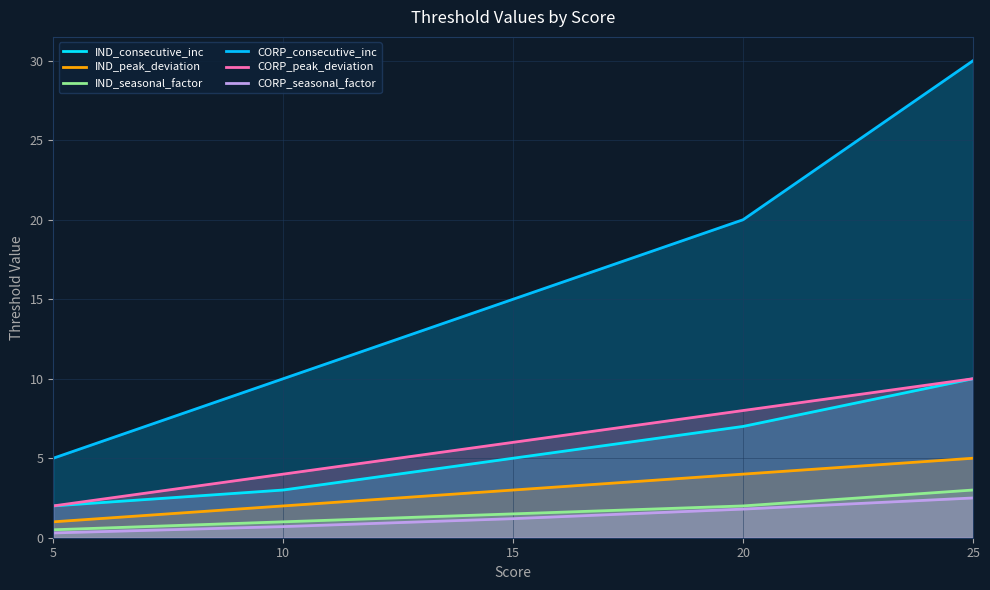

What is the difference between the maximum and second lowest values in the CORP_consecutive_inc series?

20.0